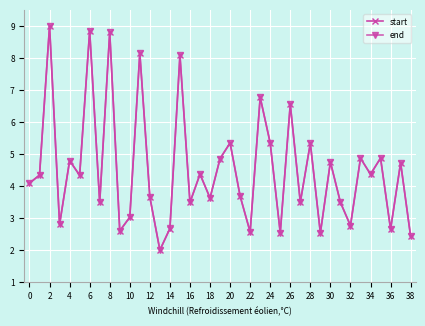

What is the maximum value shown in the chart?

9.0